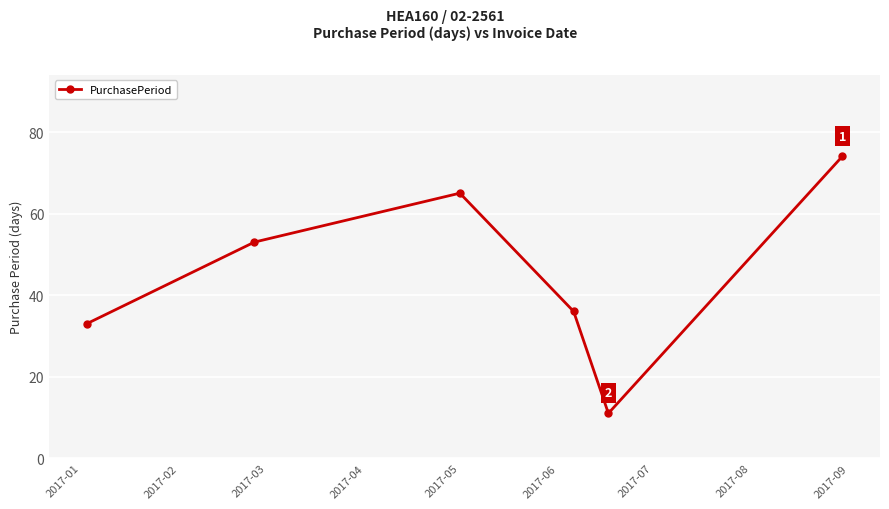

What is the maximum value shown in the chart?

74